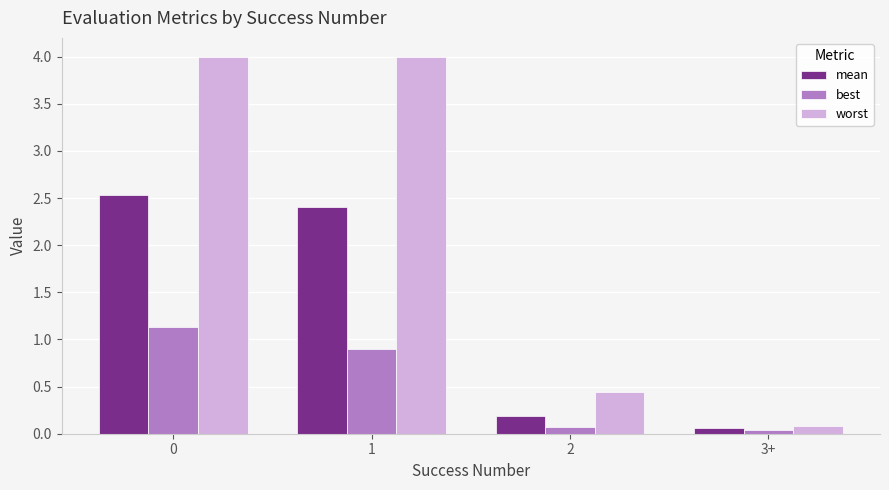

Which series has the largest range (max minus min)?

worst